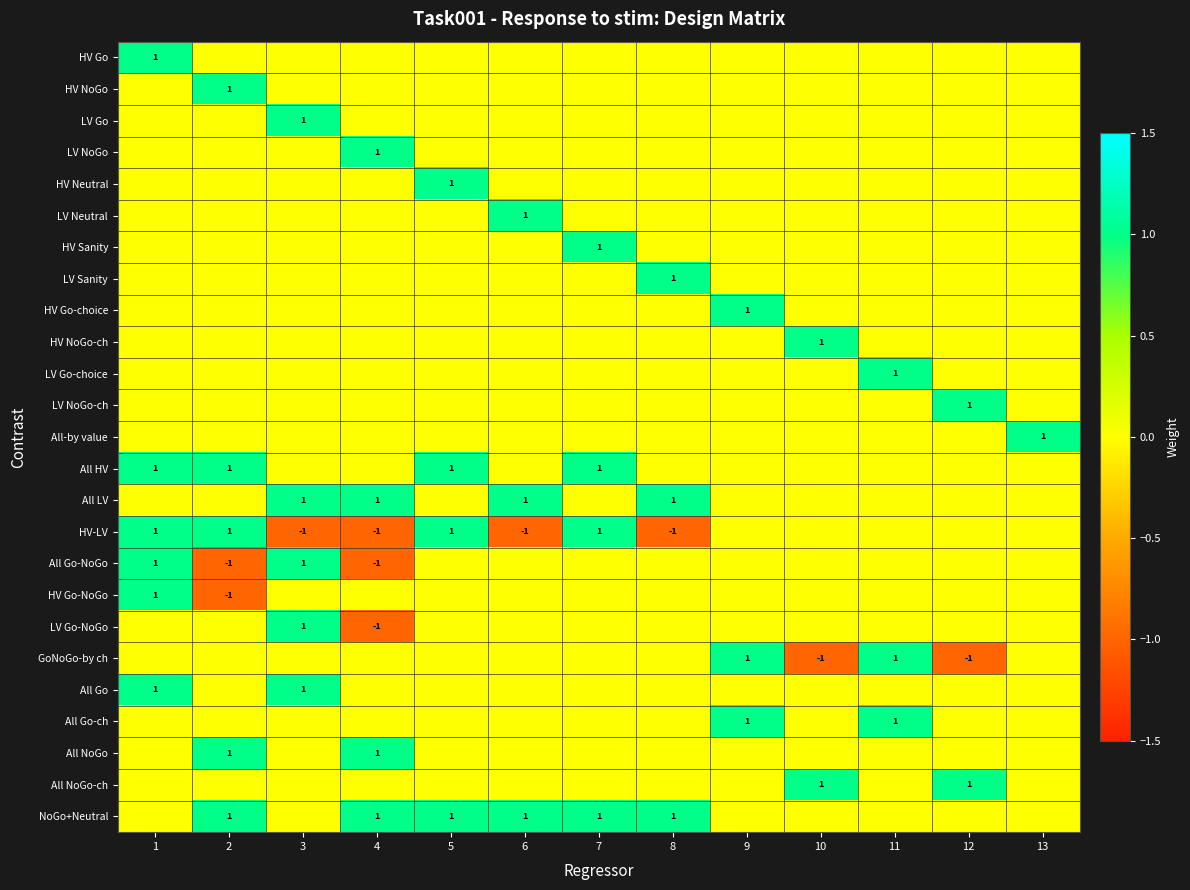

Is it true that GoNoGo-by ch equals -2 at 12?

False